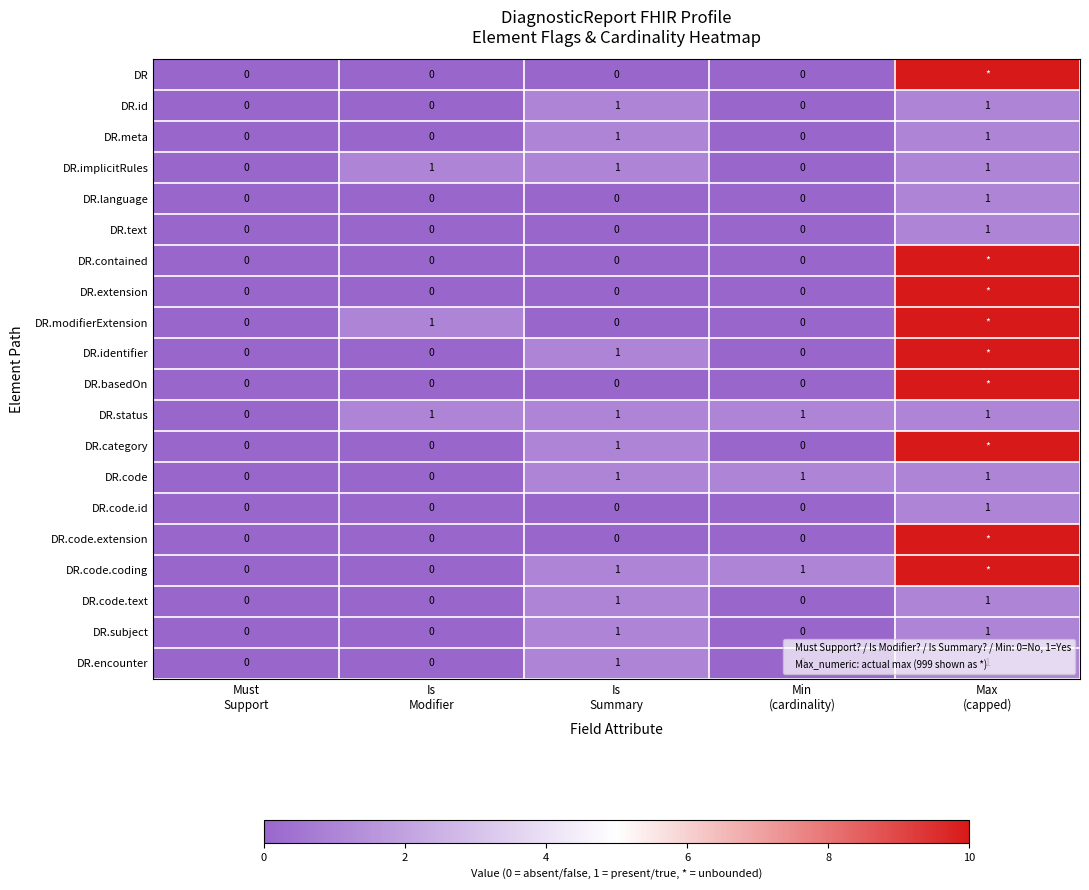

Which series has the largest range (max minus min)?

DR